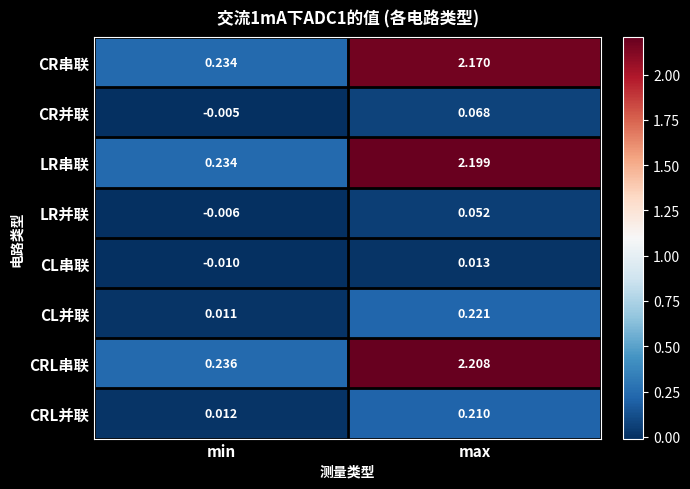

Which category has the lowest value across all series?

min